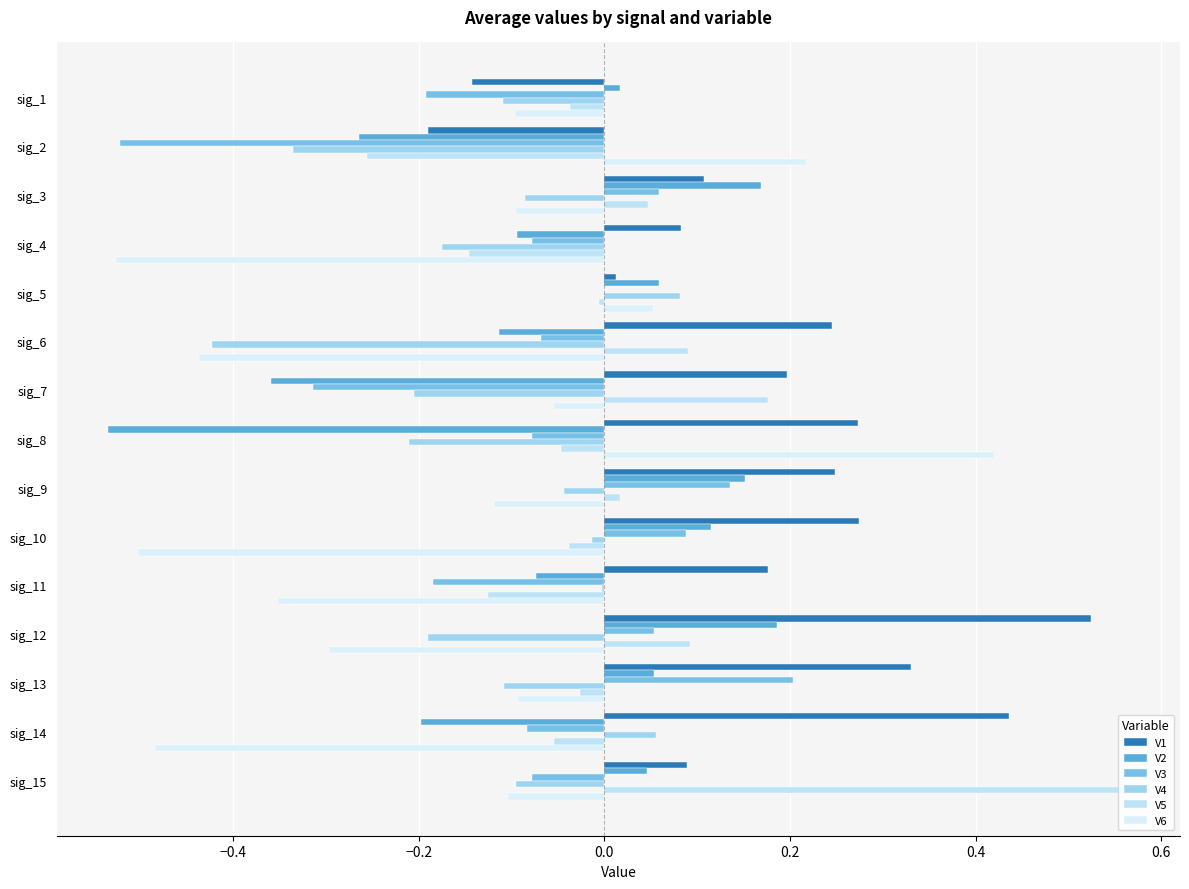

How many values in V1 are above zero?

13